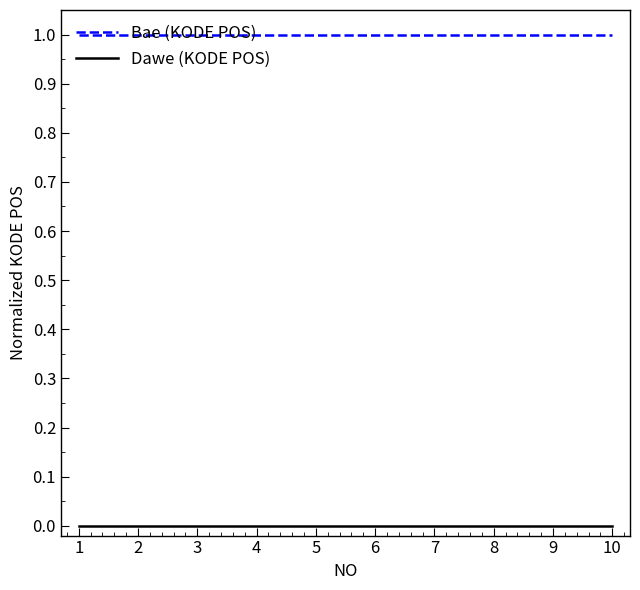

What is the maximum value shown in the chart?

1.0